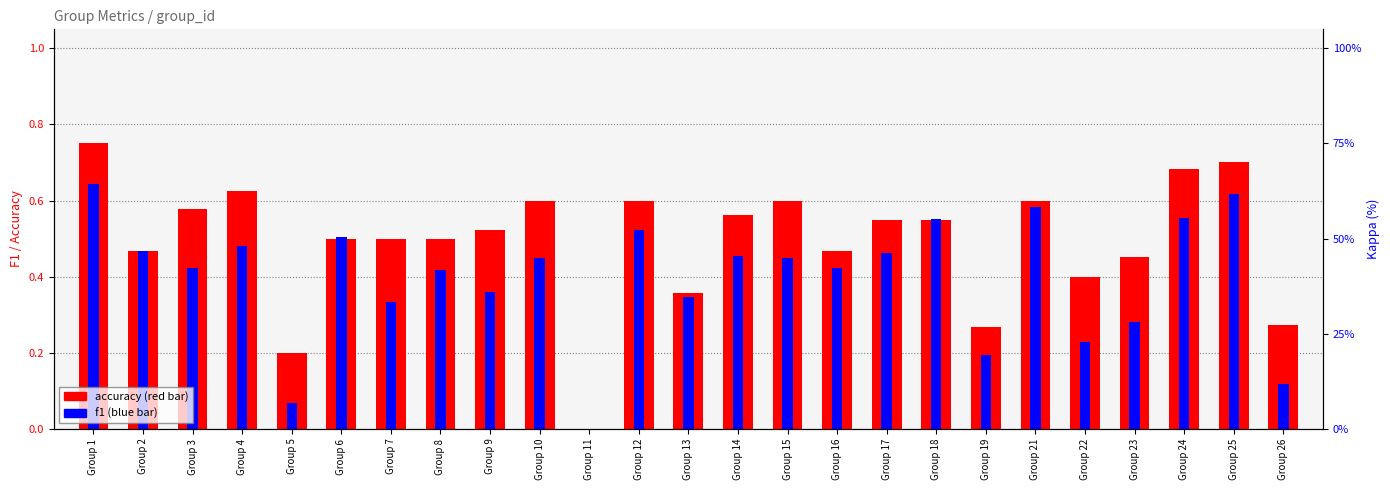

Count the number of data series in this chart.

2